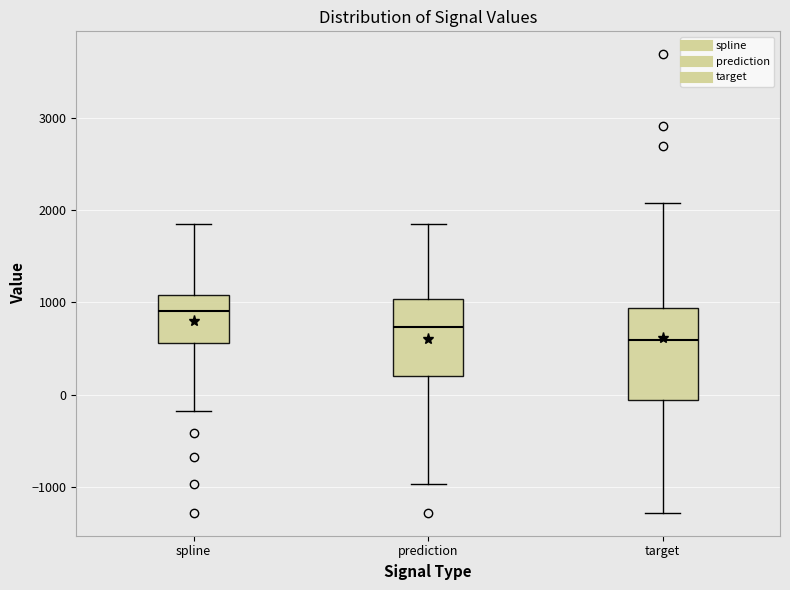

Where does the lower whisker of the box for target end on the y-axis? The values are not printed on the chart, so give them approximately, as read against the axis.

-1300